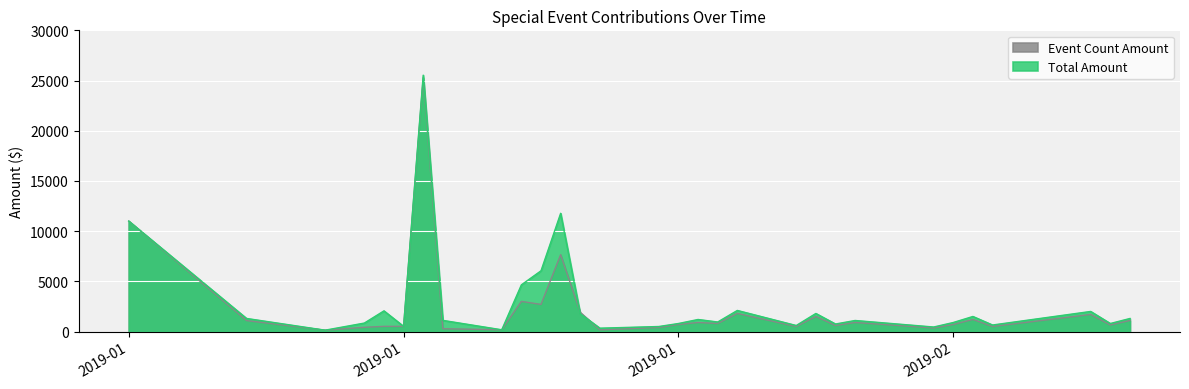

Which series has the largest total across all categories?

Total Amount